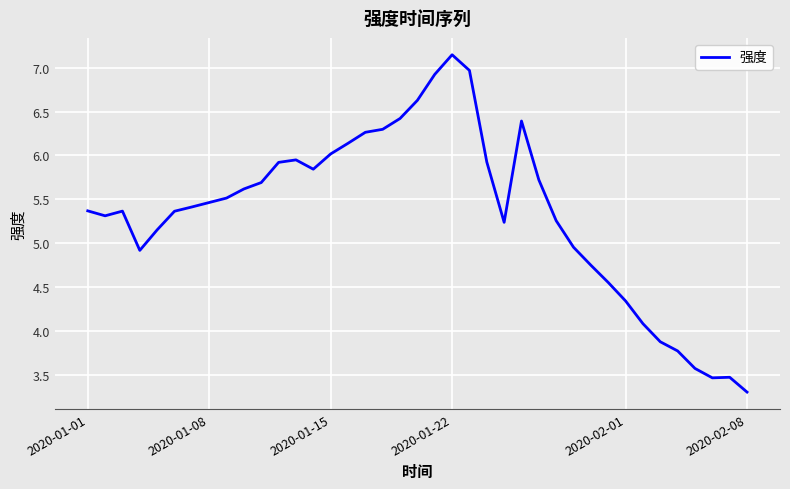

What is the smallest value displayed?

3.3